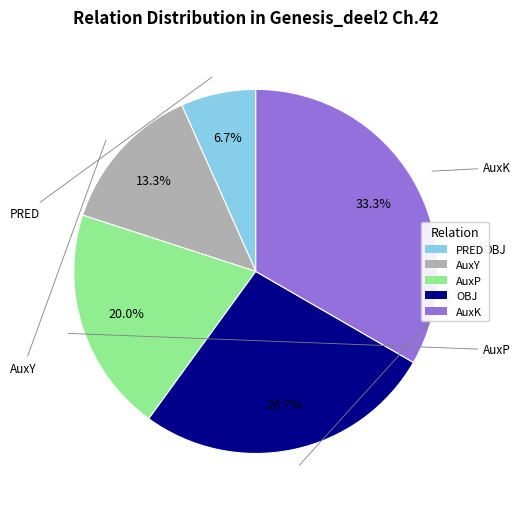

Rank the categories by value from lowest to highest.

PRED, AuxY, AuxP, OBJ, AuxK